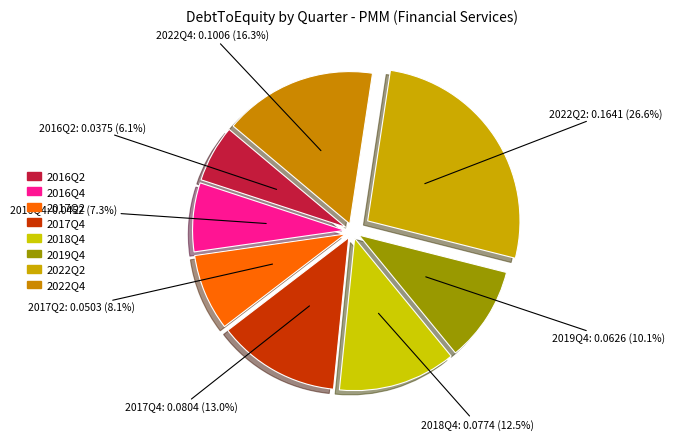

How many slices are in this pie chart?

8